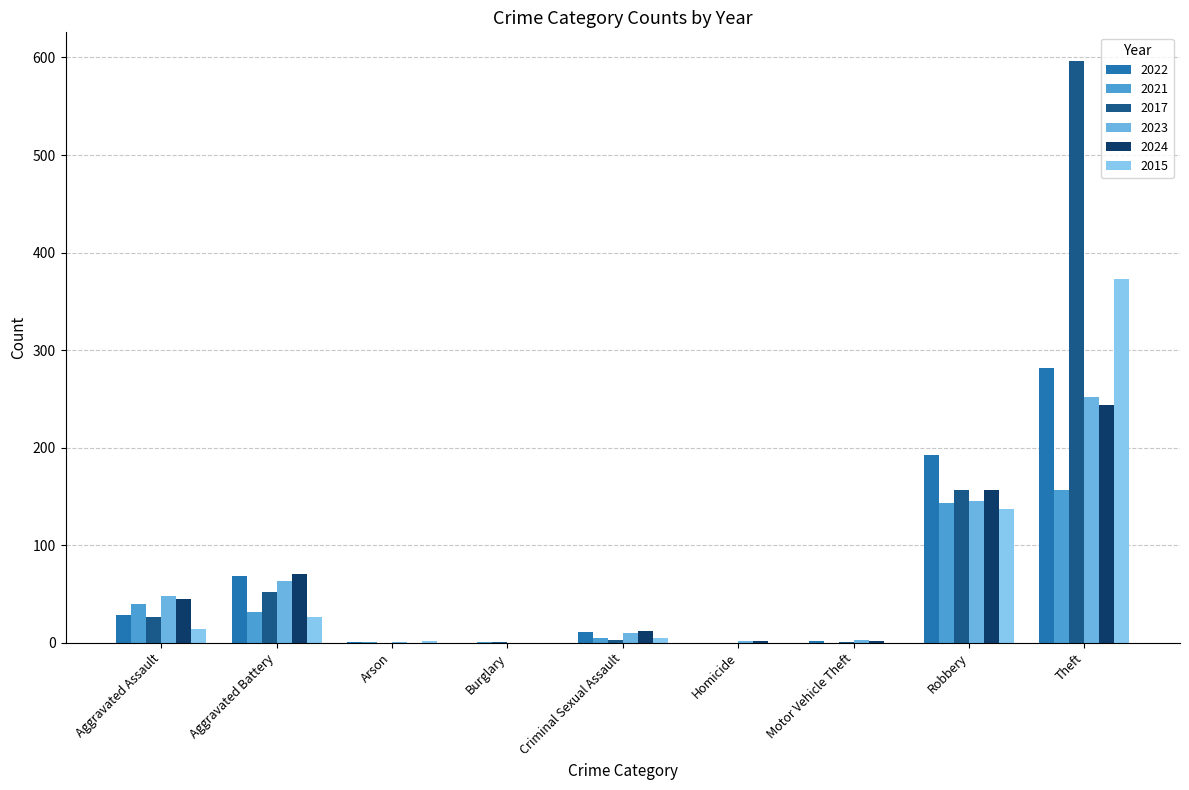

What is the maximum value shown in the chart?

596